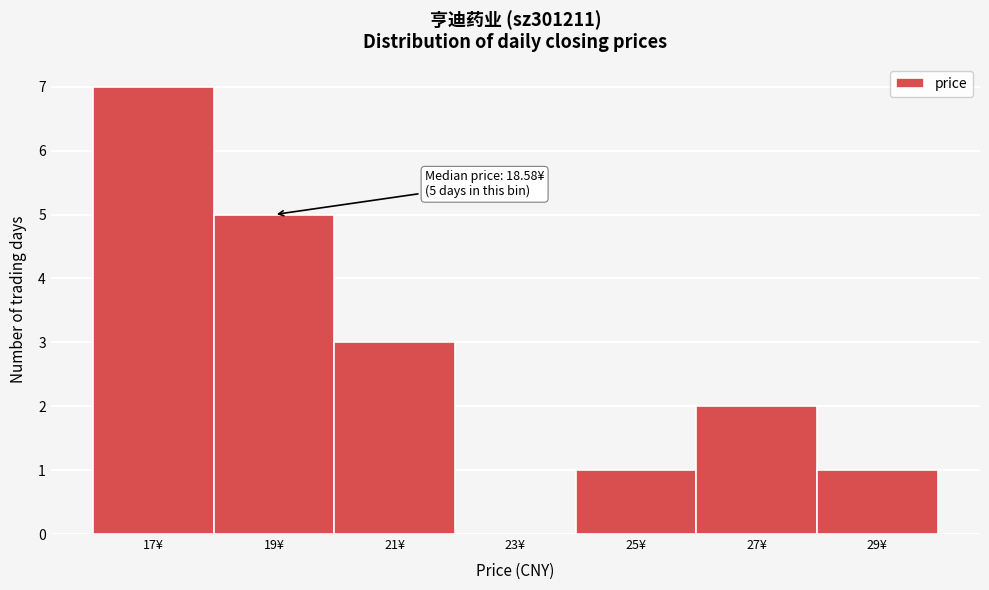

Which range on the x-axis has the tallest bar?

16 to 18